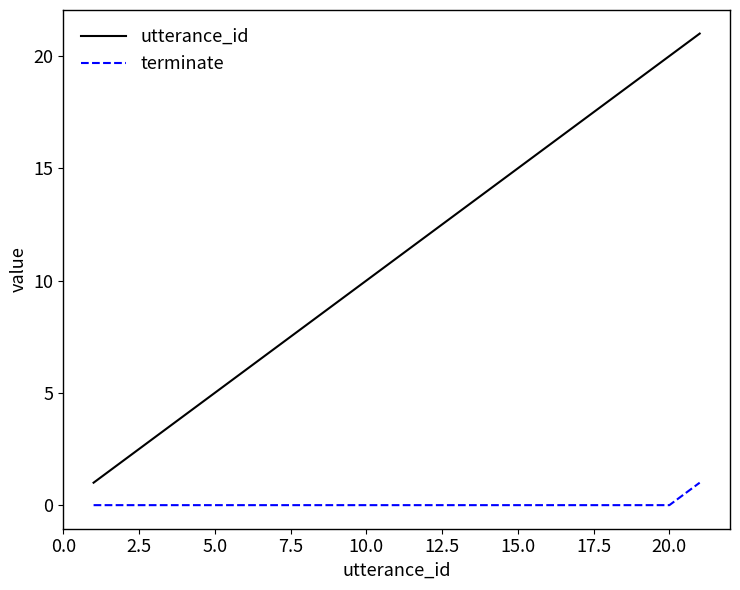

Which series has the widest spread of values?

utterance_id